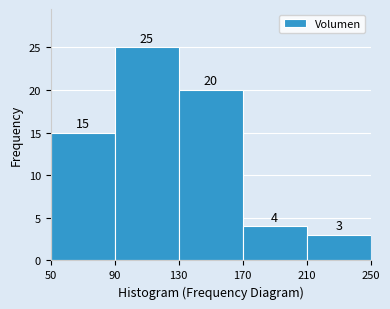

Over which range of the x-axis is the bar tallest?

90 to 130